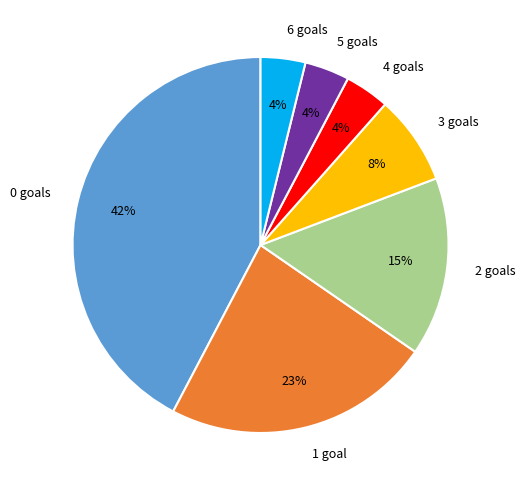

Is the sum of 6 goals and 4 goals greater than half?

No